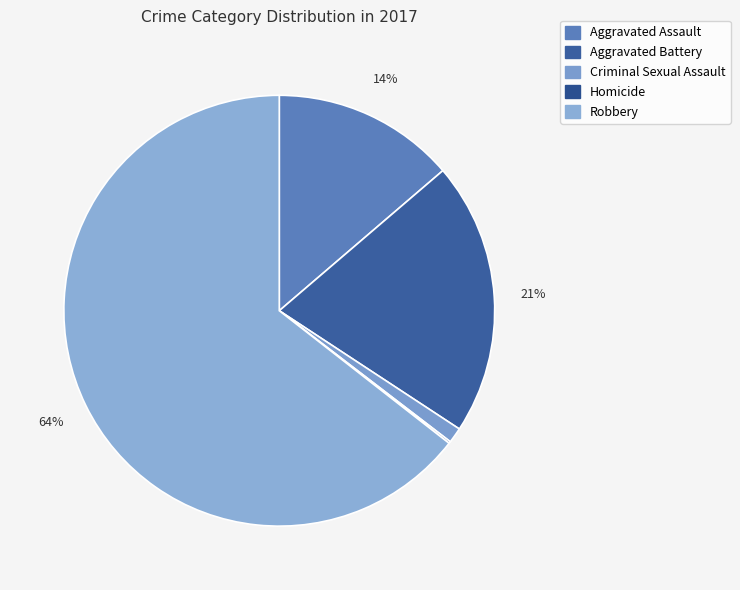

What percentage is the Robbery slice, to the nearest percent?

64%